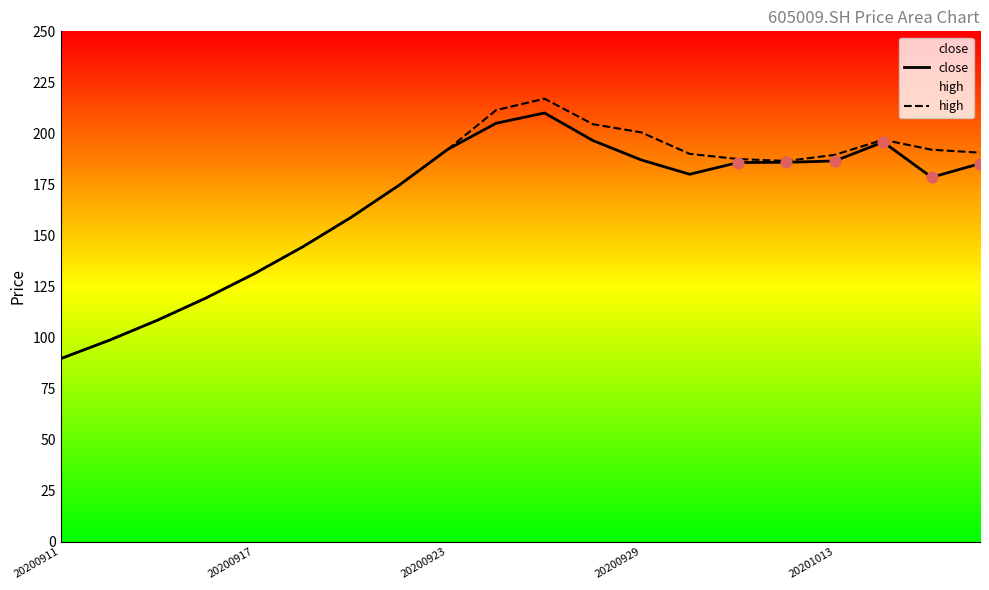

At which category is the sum across all series the highest?

10